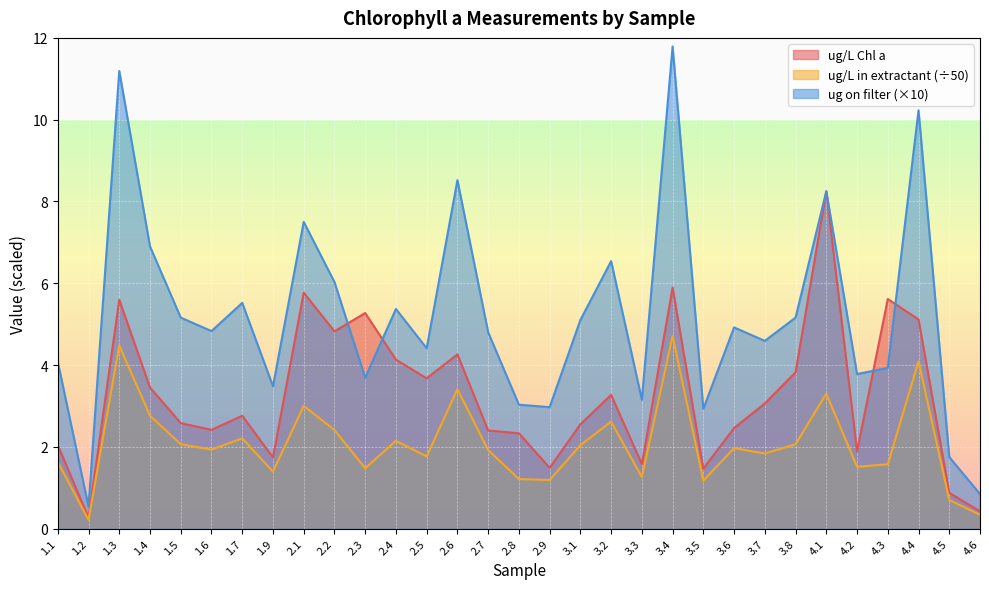

How many lines are shown in the chart?

3